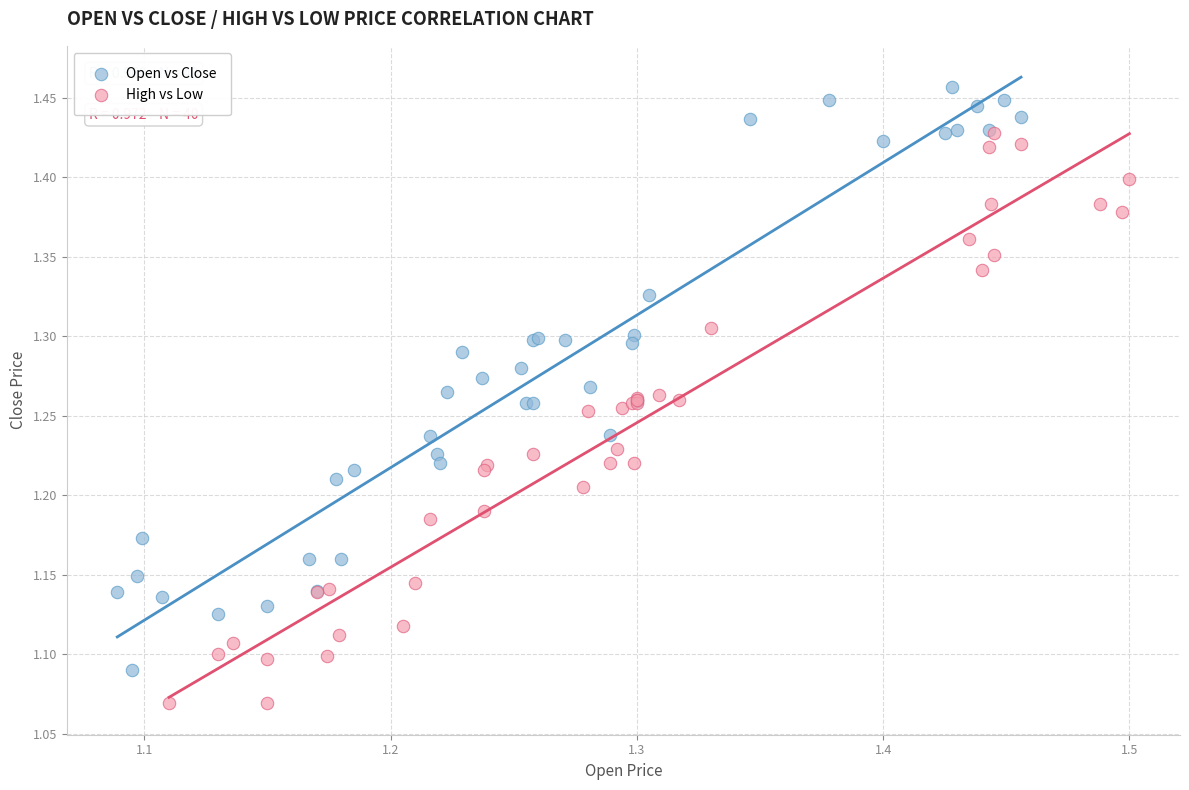

Which series contains the highest Y value?

Open vs Close